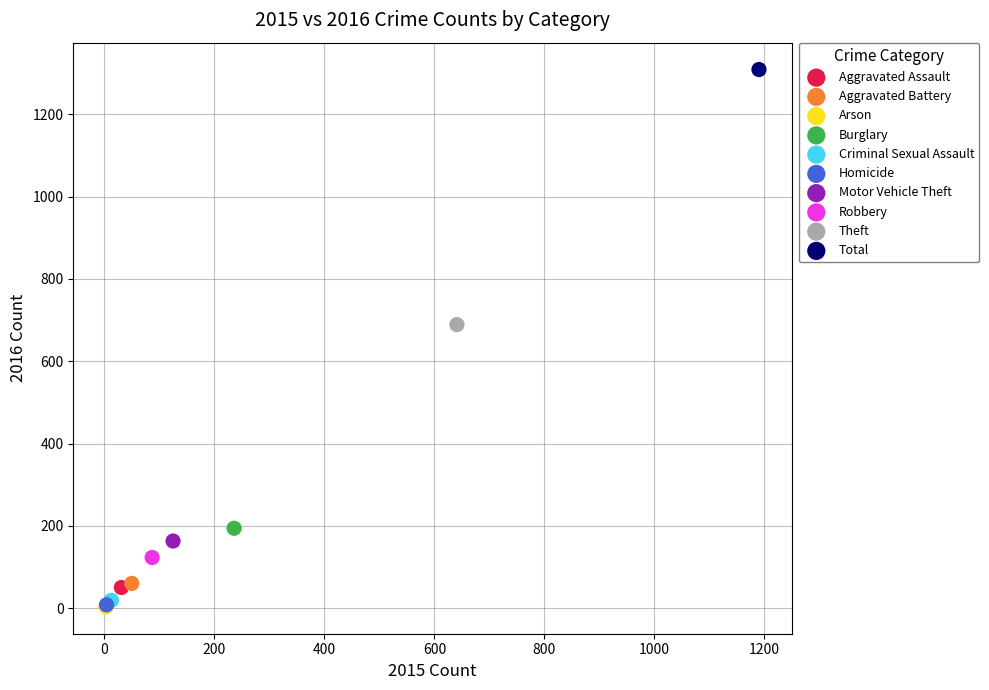

What are all the series names shown in the legend?

Aggravated Assault, Aggravated Battery, Arson, Burglary, Criminal Sexual Assault, Homicide, Motor Vehicle Theft, Robbery, Theft, Total